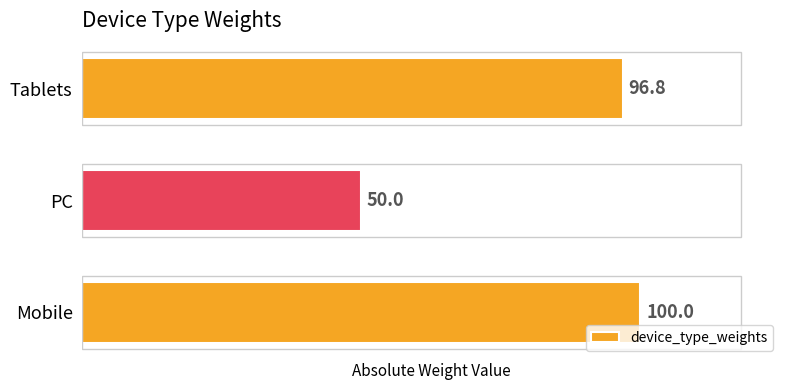

The value at Tablets is 96.8. True or false?

True